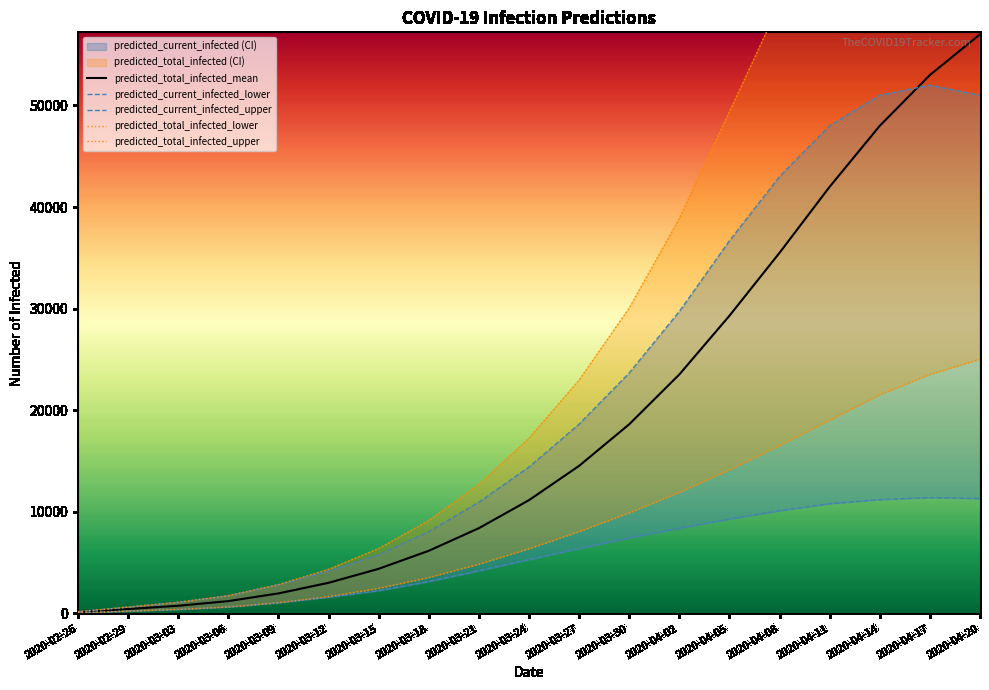

True or false: predicted_current_infected_lower and predicted_total_infected_upper cross at least once.

False